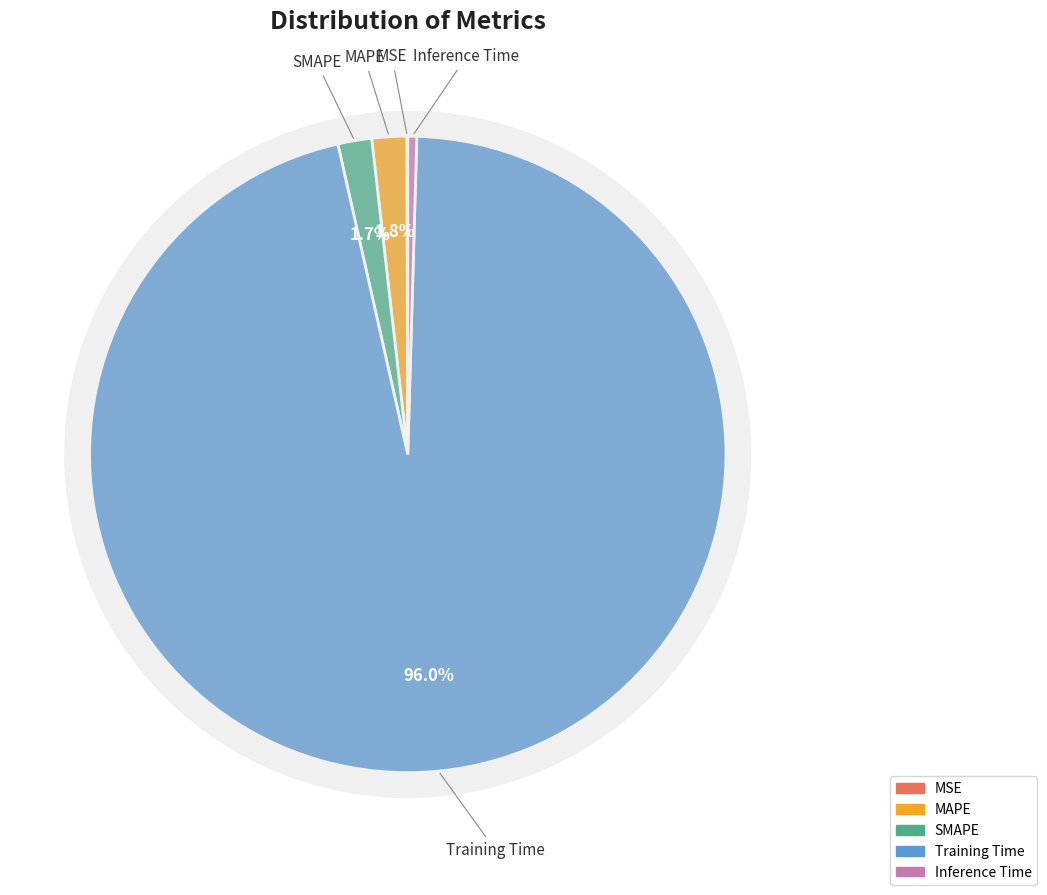

Is there a majority slice in this chart?

Yes